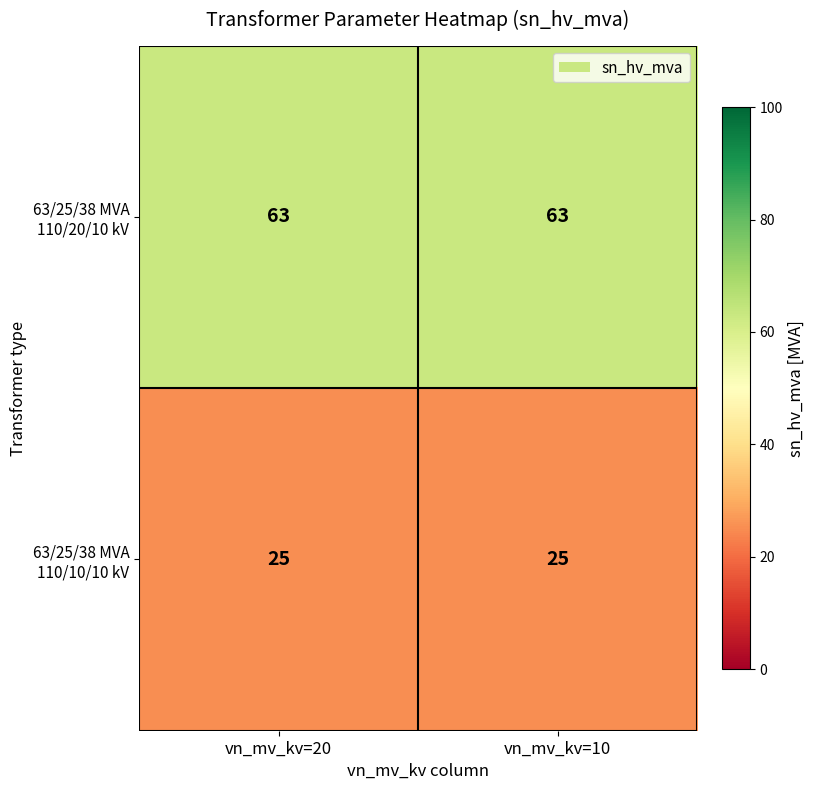

Is it true that 63/25/38 MVA 110/10/10 kV equals 39 at vn_mv_kv=10?

False